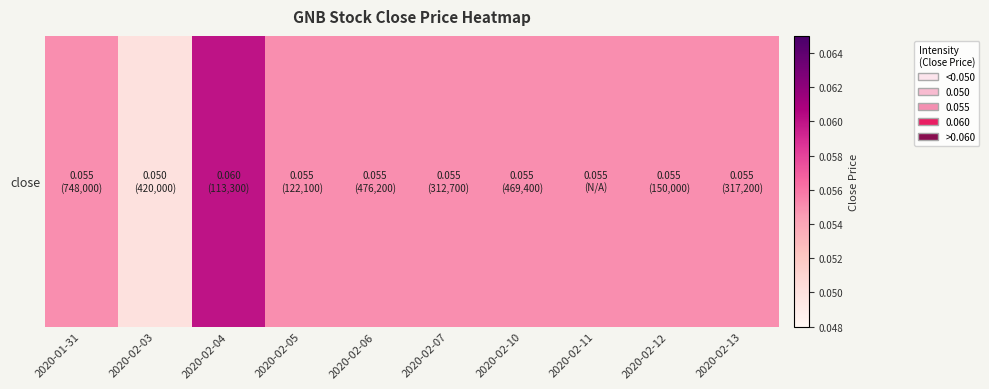

Reading left to right, extract all data points from this chart.

2020-01-31=0.1	2020-02-03=0.1	2020-02-04=0.1	2020-02-05=0.1	2020-02-06=0.1	2020-02-07=0.1	2020-02-10=0.1	2020-02-11=0.1	2020-02-12=0.1	2020-02-13=0.1